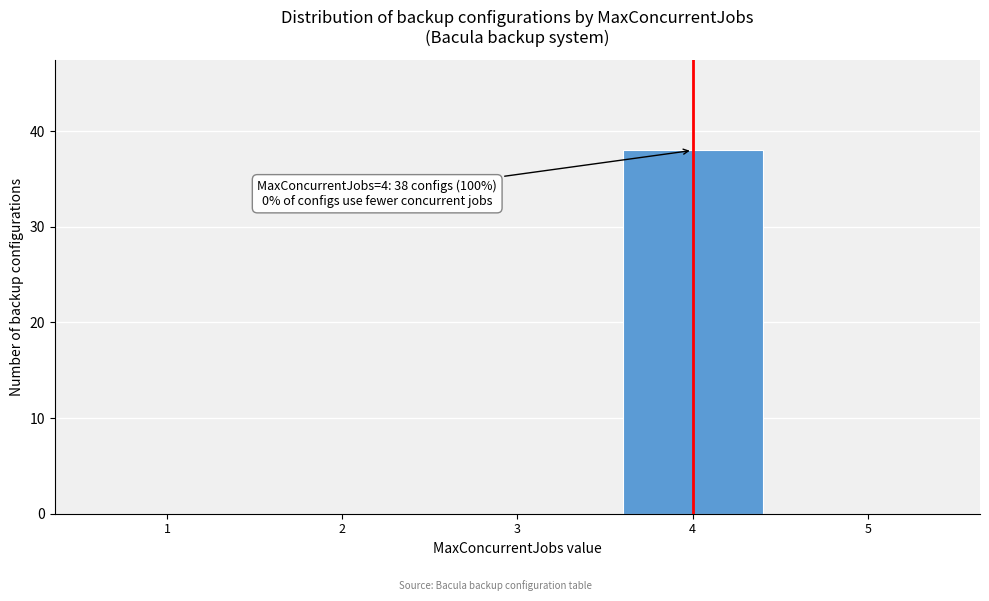

Over which range of the x-axis is the bar tallest?

3.5 to 4.5